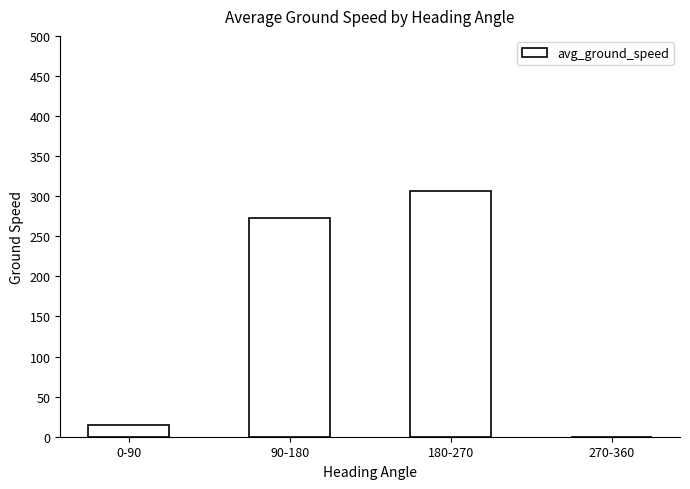

At which label is the value closest to 153?

90-180